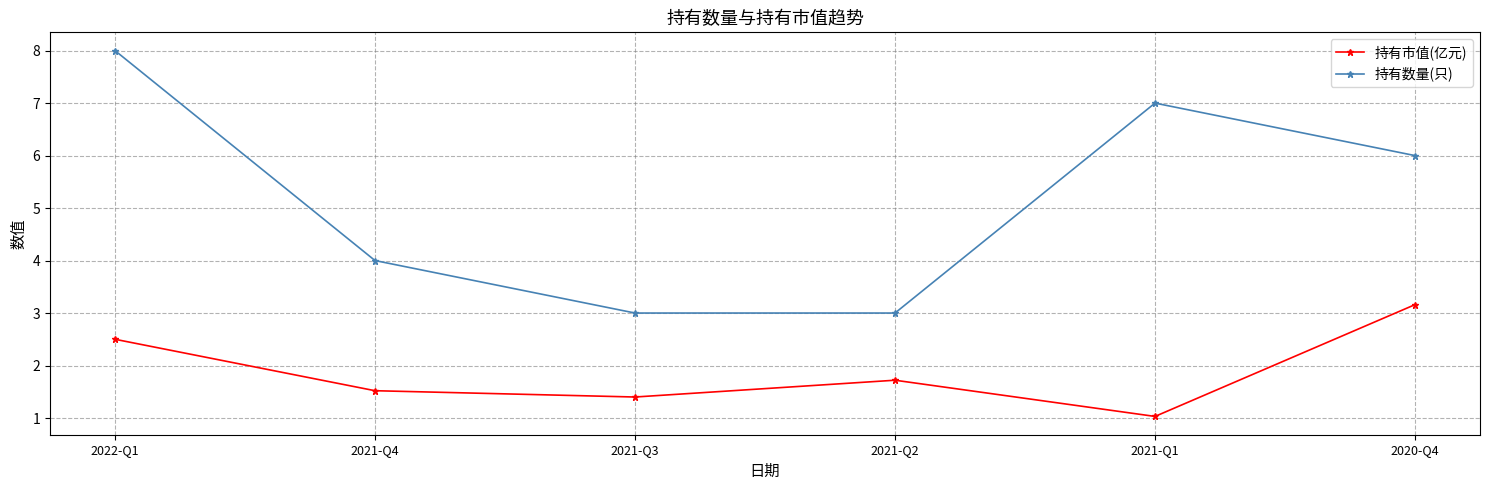

Which series has the largest range (max minus min)?

持有数量(只)